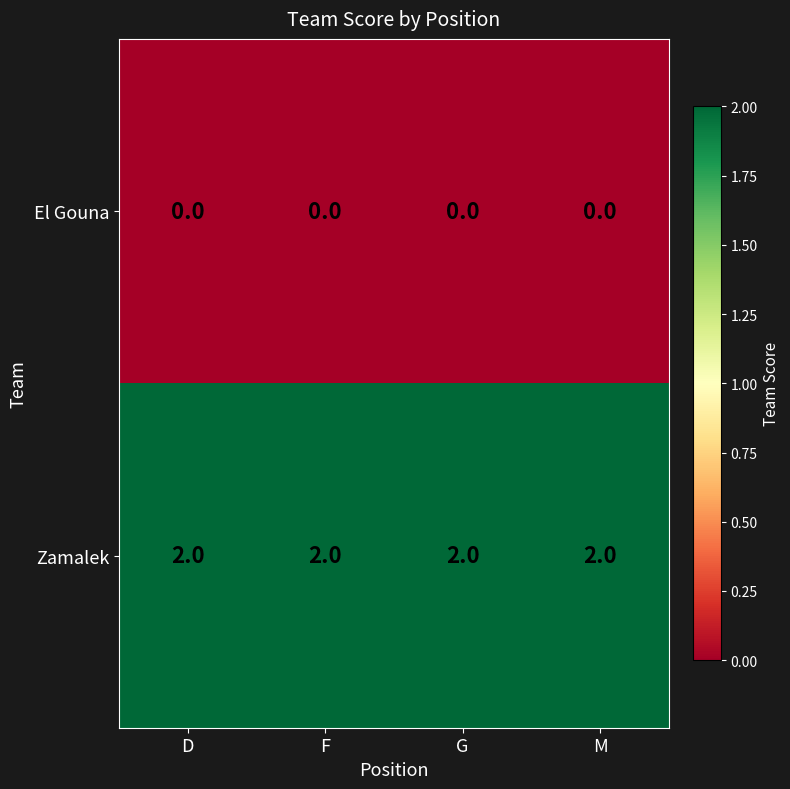

At how many categories does at least one series exceed 0?

4